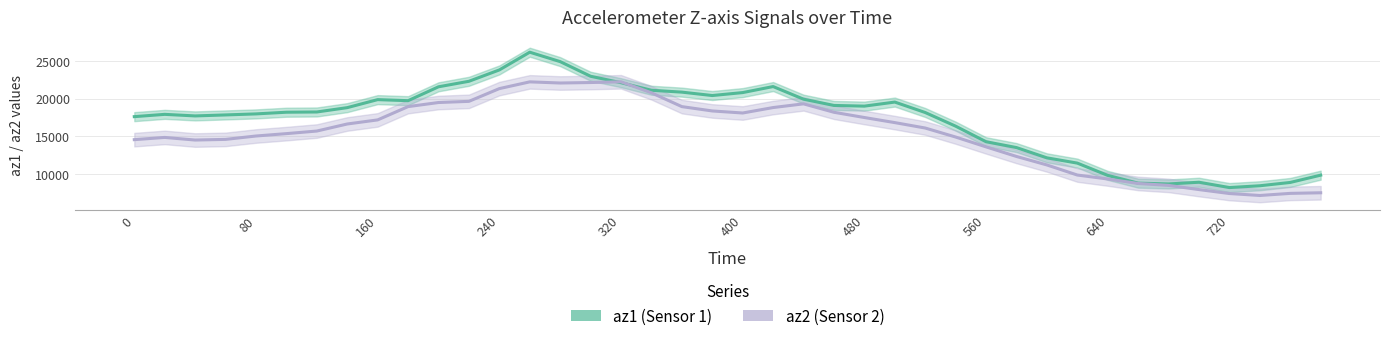

Count the number of data series in this chart.

2